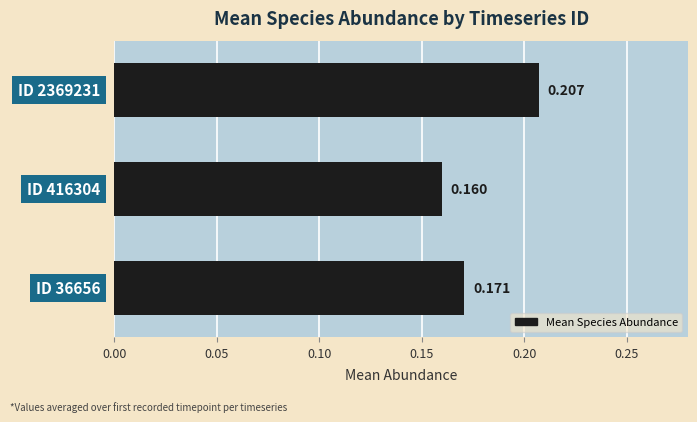

What is the minimum value shown in the chart?

0.2